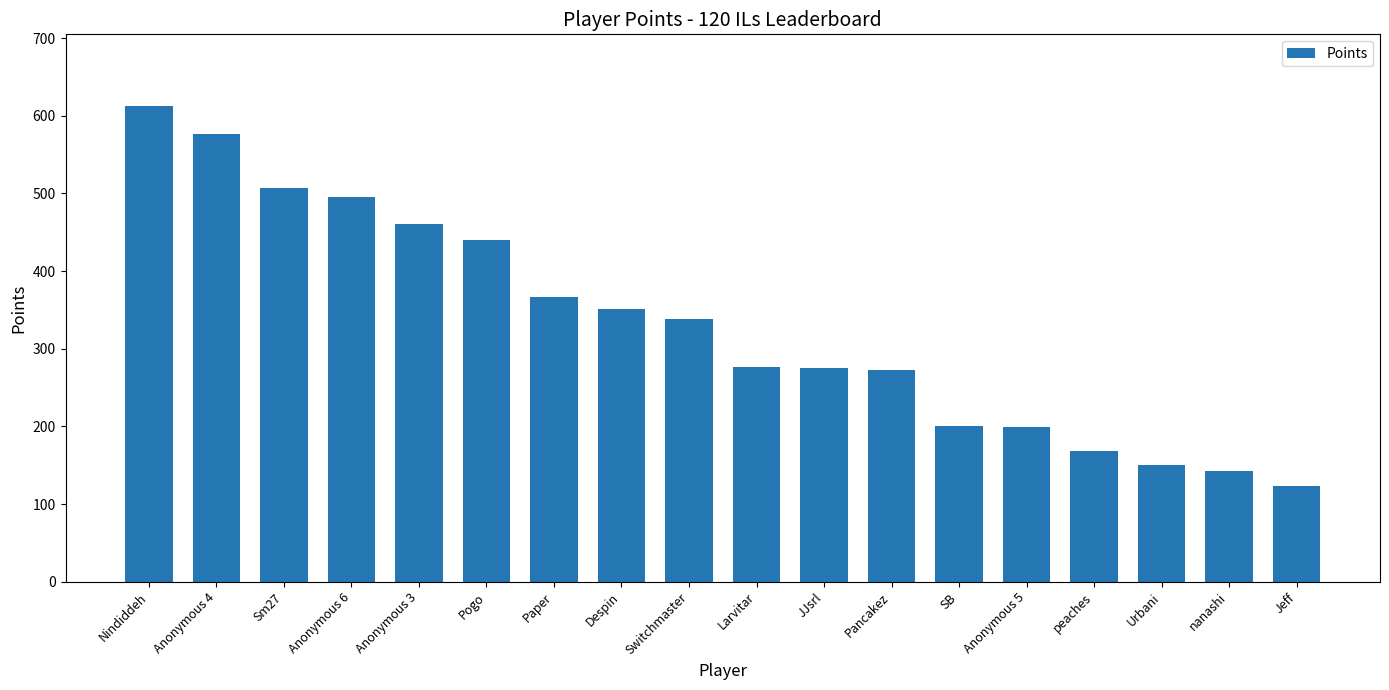

Does the chart contain any negative values?

No